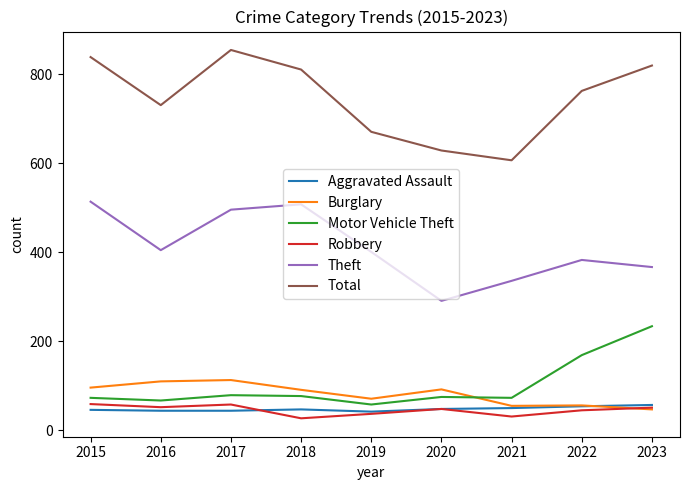

Is the value of Aggravated Assault at 2017 greater than the value of Total at 2022?

No